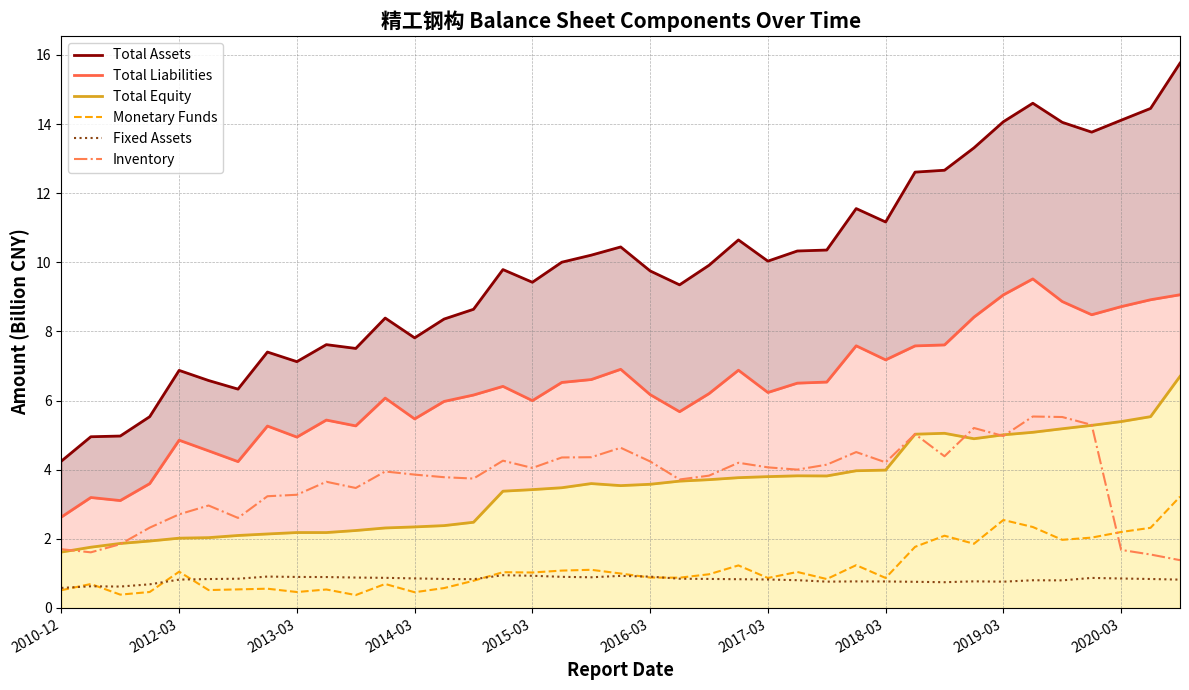

True or false: Total Liabilities and Fixed Assets intersect in this chart.

False